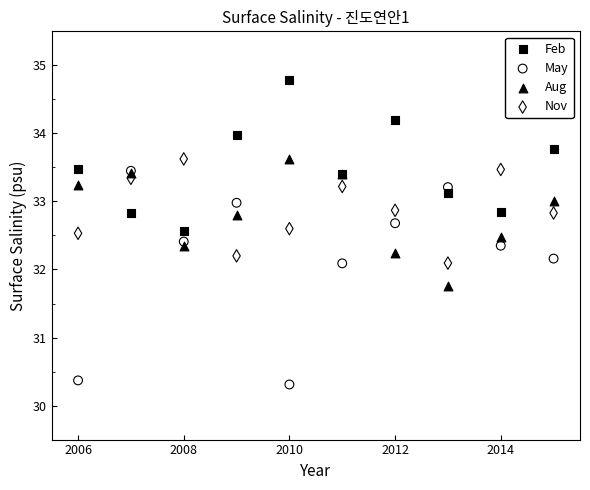

In the May series, what Y value is closest to 31?

30.4